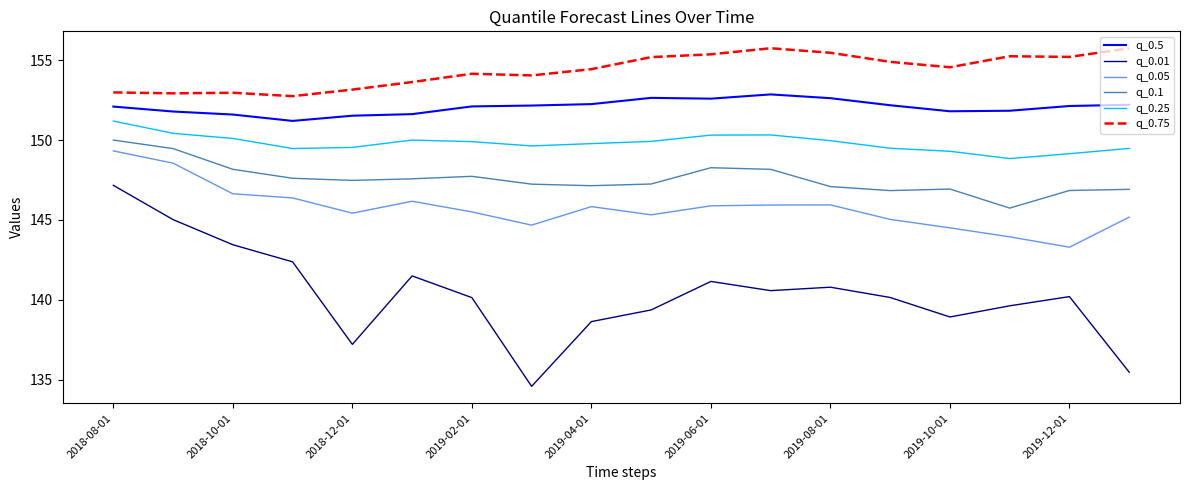

What is the greatest value displayed?

155.8